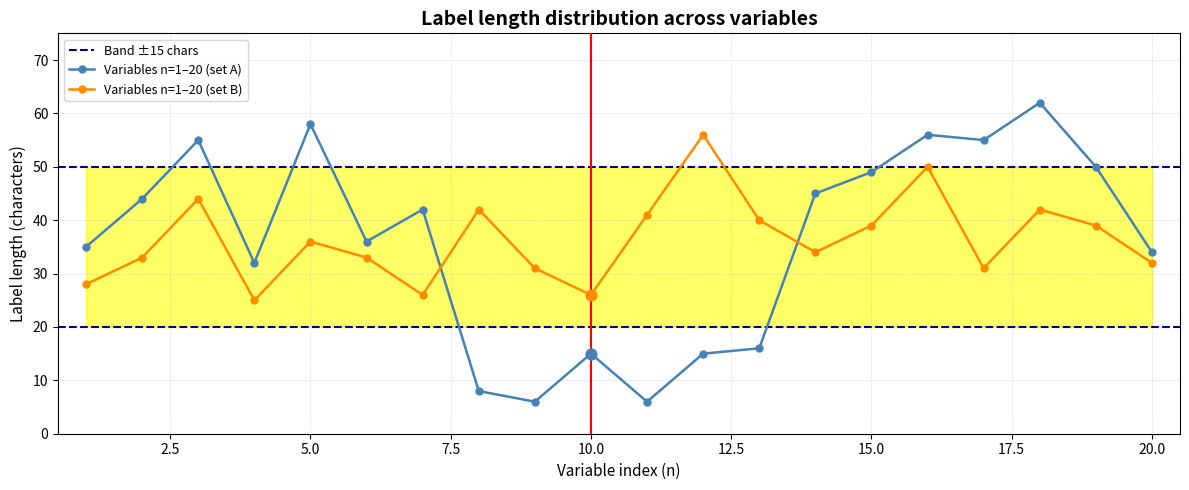

True or false: Variables n=1–20 (set B) has more than 1 interior local peaks.

True